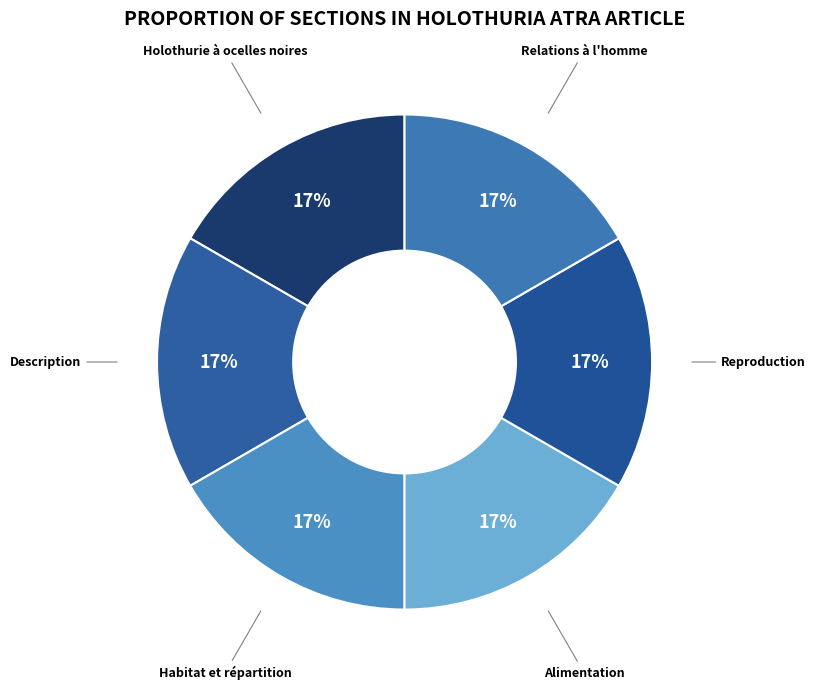

Count the number of slices in the pie.

6